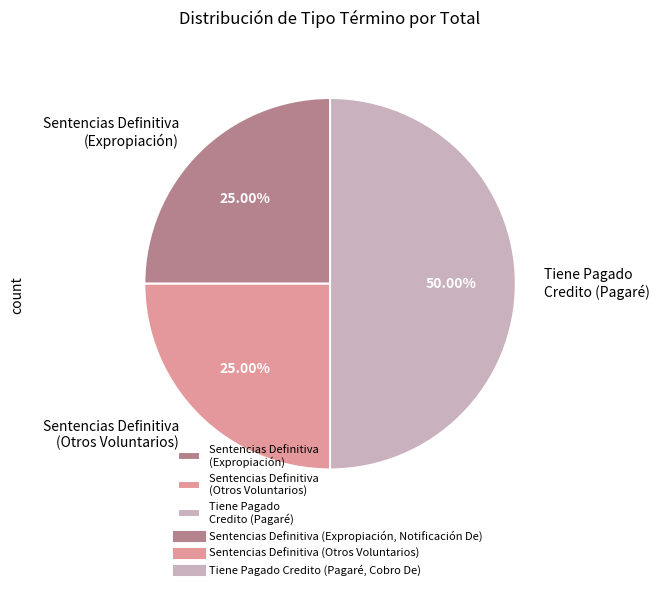

Approximately how many times larger is the value at Sentencias Definitiva (Expropiación) compared to Tiene Pagado Credito (Pagaré)?

0.5